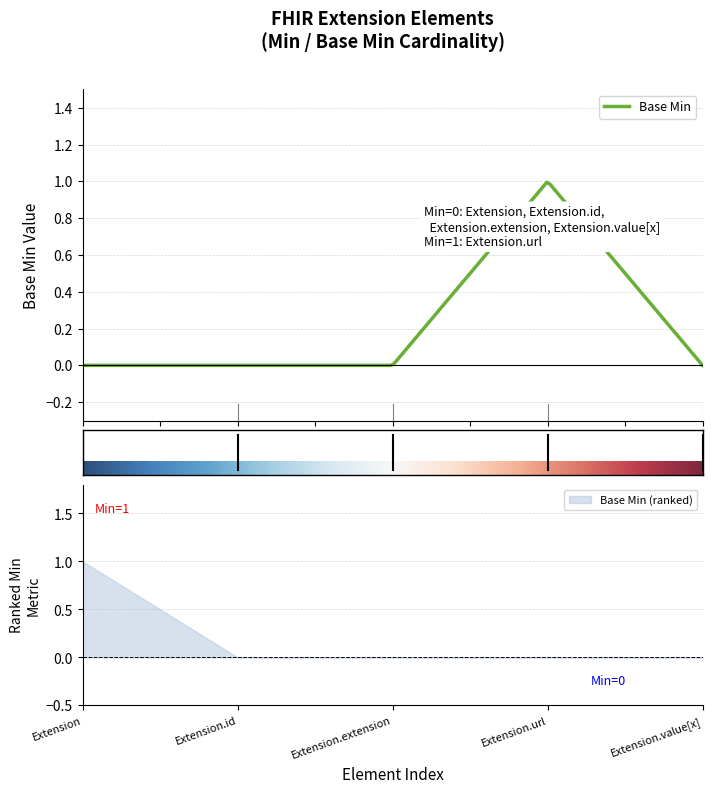

At which category does the chart reach its minimum across all series?

Extension